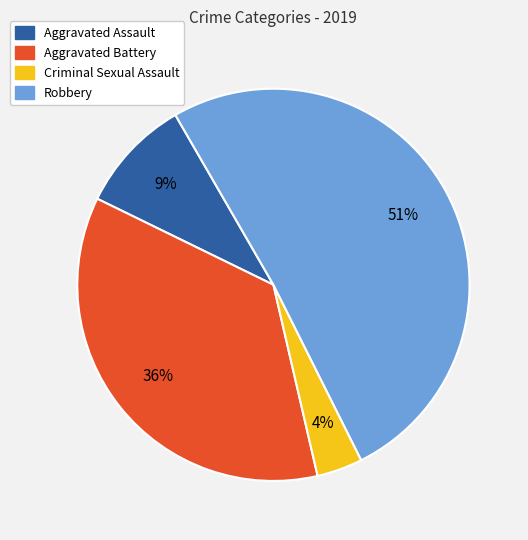

Which has a higher value, Criminal Sexual Assault or Aggravated Assault?

Aggravated Assault